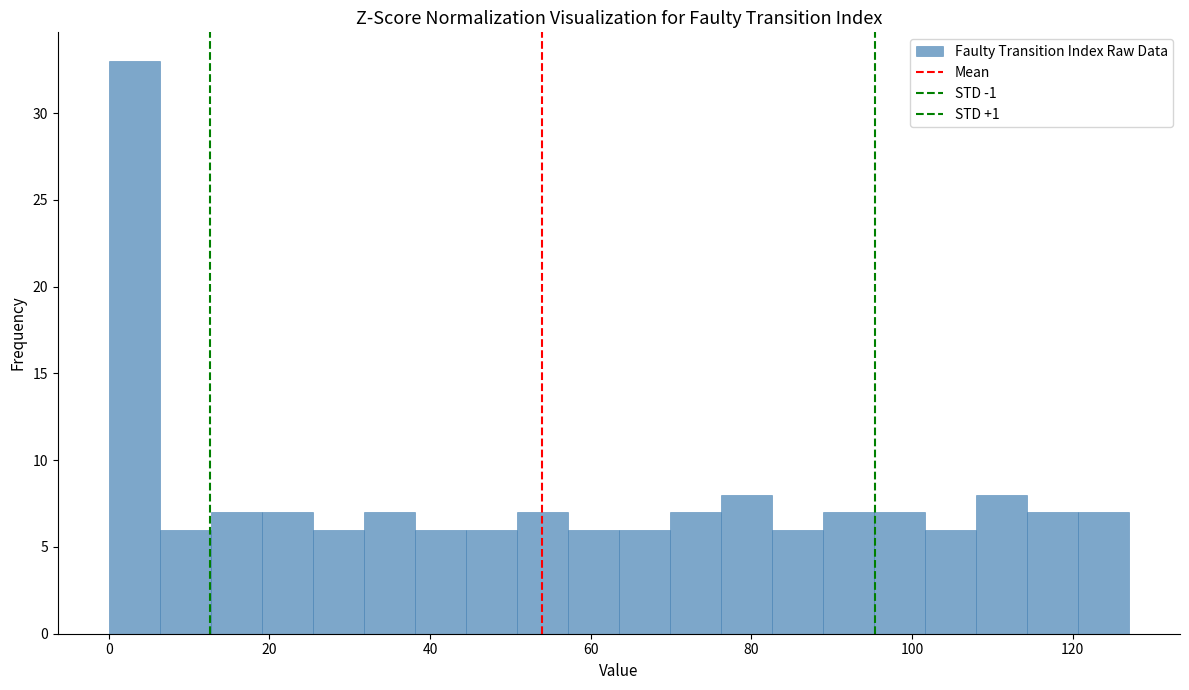

Read against the x-axis, roughly where is the centre of the tallest bar?

4